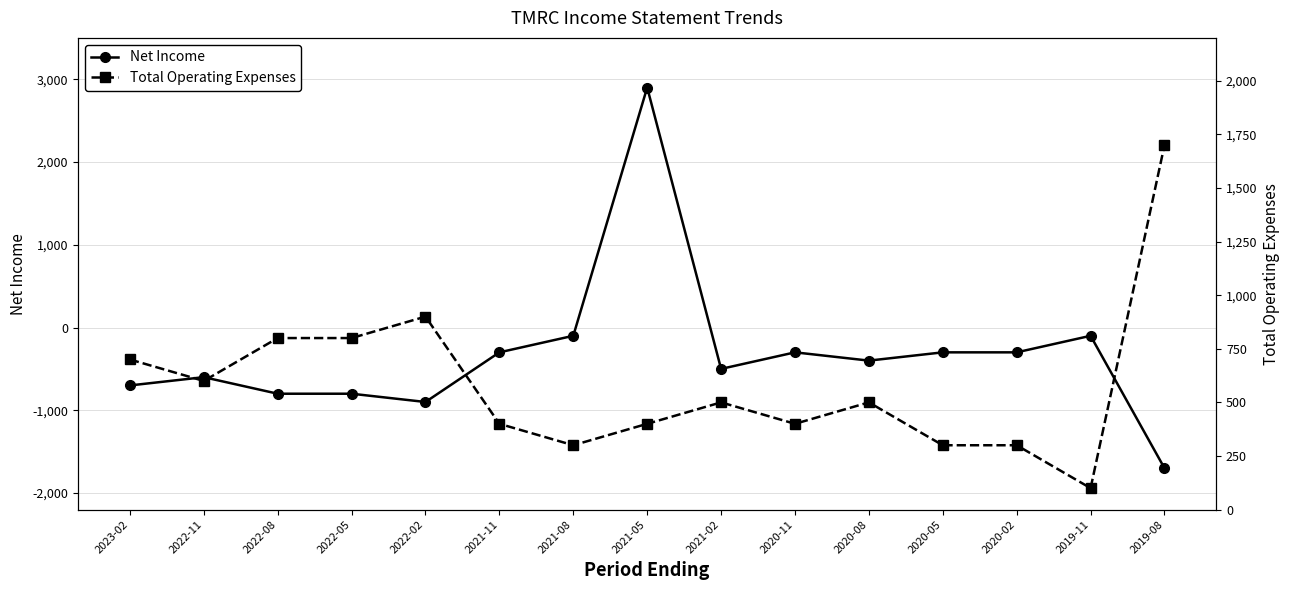

Where is Net Income nearest to the value 600?

2021-08